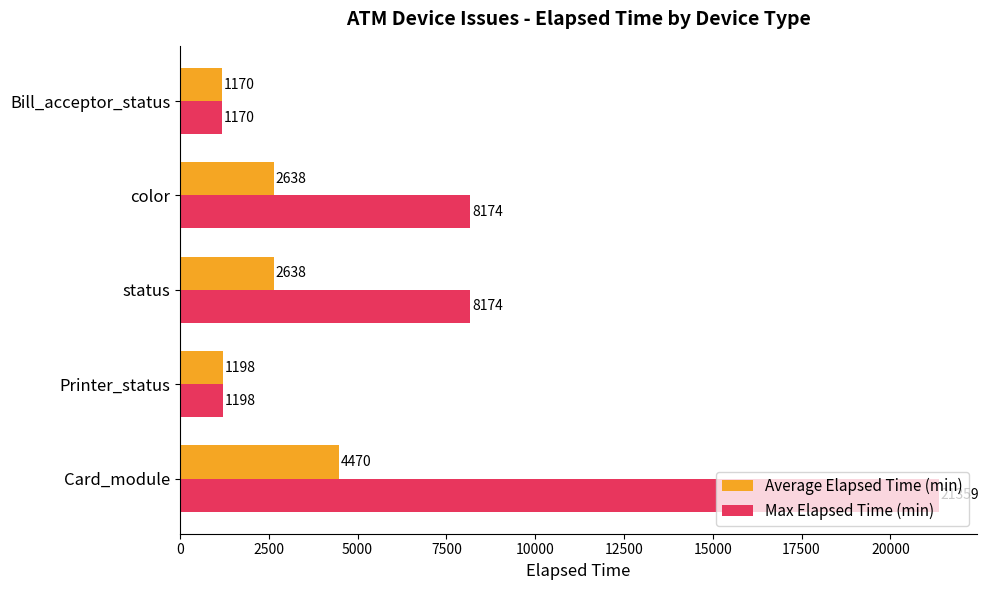

List the series in order of their overall mean, highest first.

Max Elapsed Time (min), Average Elapsed Time (min)